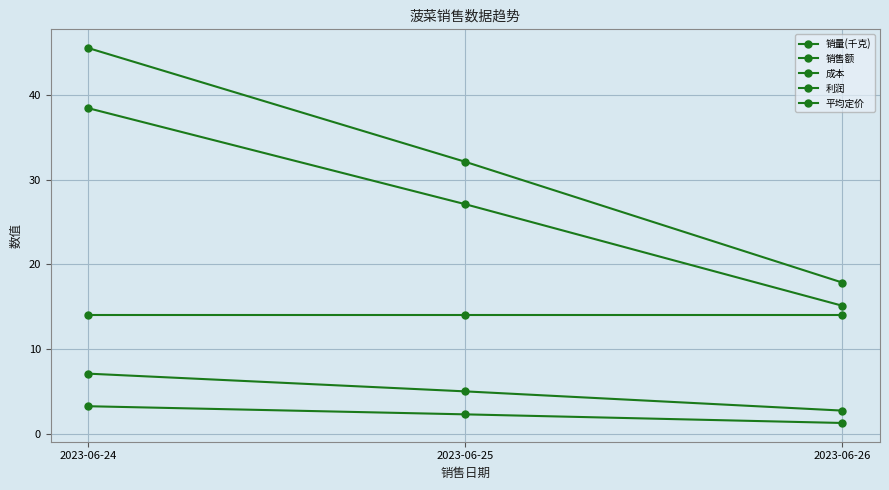

At which label does 销量(千克) first exceed 2?

2023-06-24